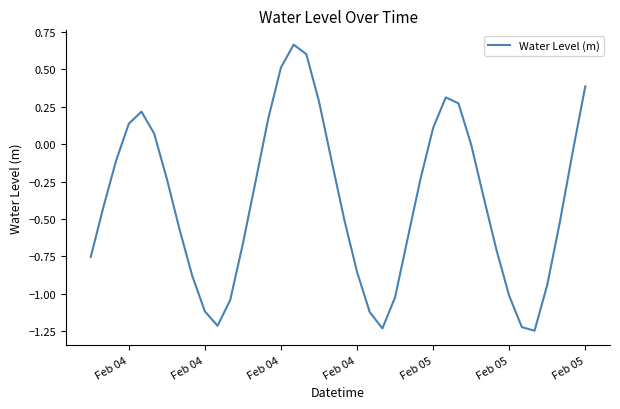

What is the difference between the maximum and minimum values?

1.9